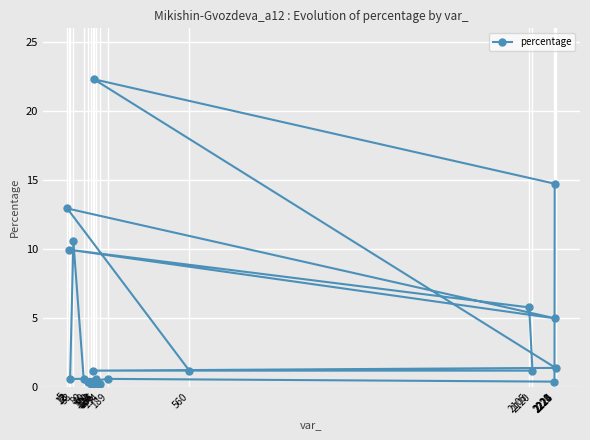

The chart shows a value of 12.9 at 5. True or false?

True